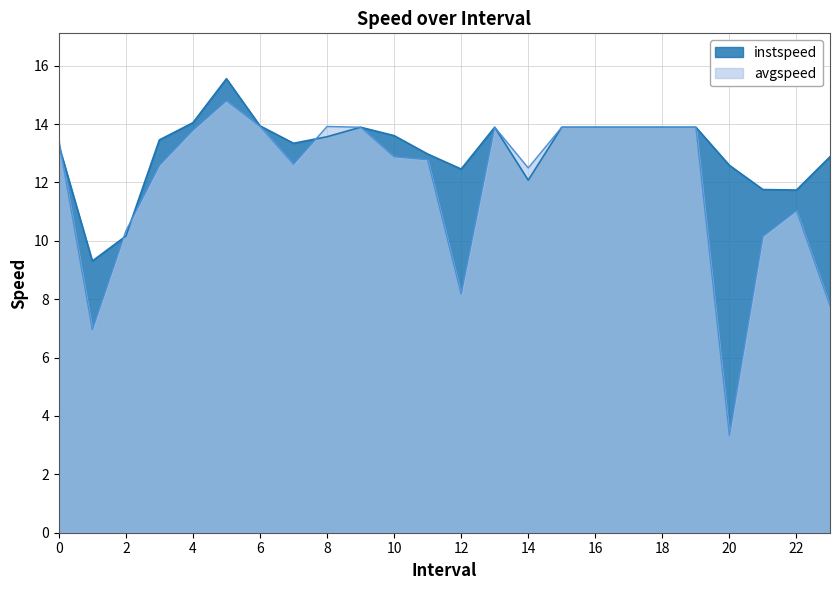

What is the maximum value shown in the chart?

15.6